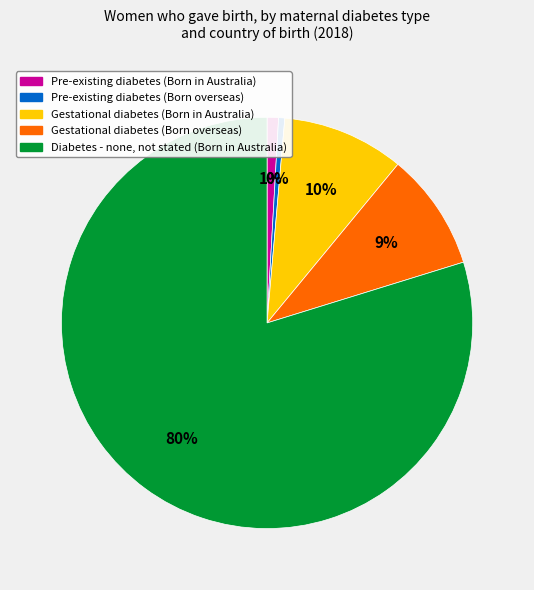

Combined, do Diabetes - none, not stated (Born in Australia) and Pre-existing diabetes (Born in Australia) account for over 50%?

Yes